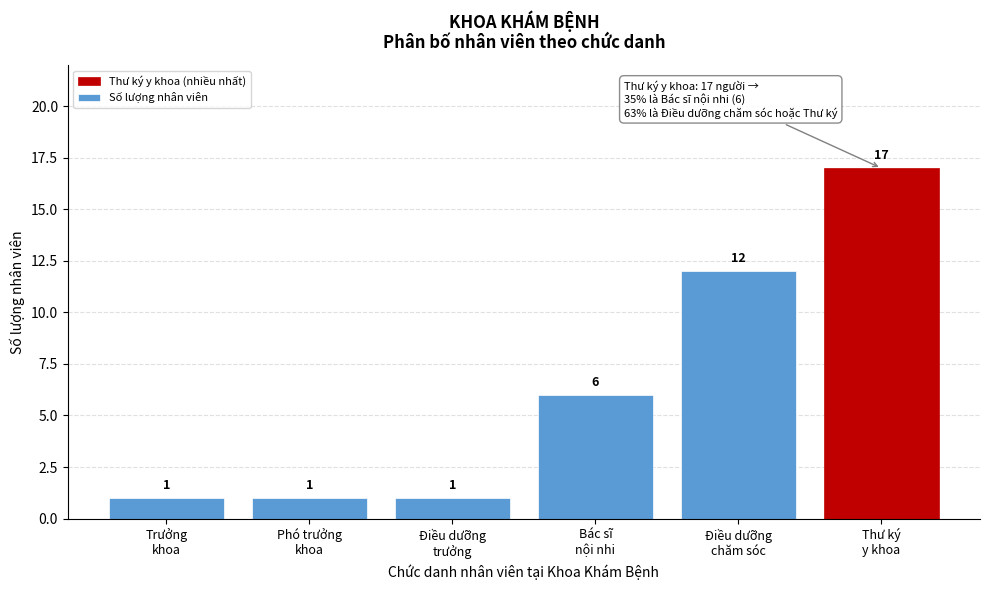

Reading left to right, what are all the values shown in this chart?

1	1	1	6	12	17